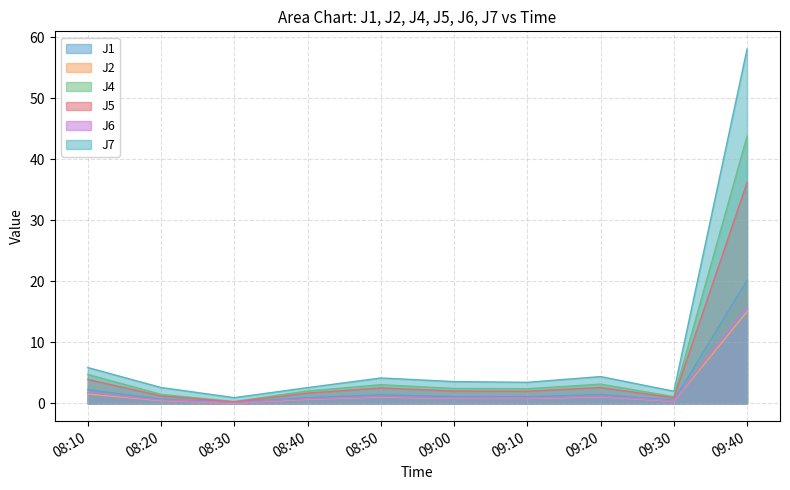

True or false: J2 has a value of 15.0 at 2013-11-14 09:39:59.

True